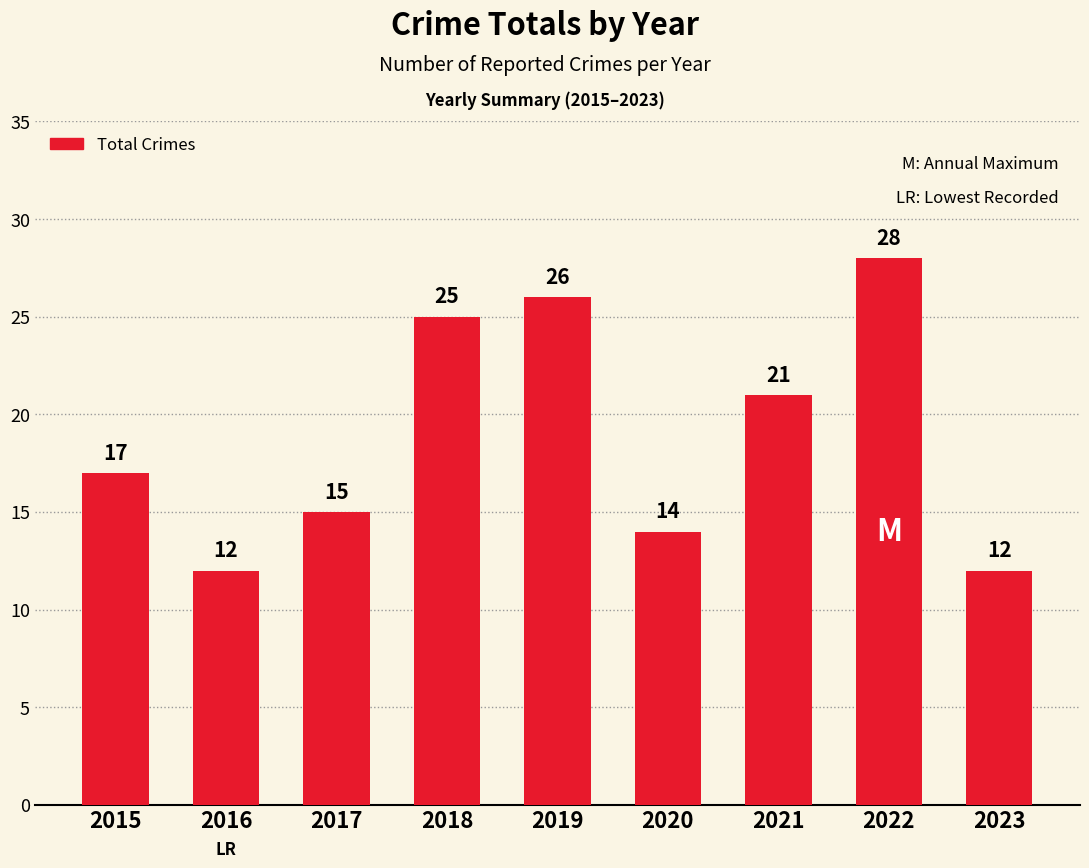

What is the maximum value shown in the chart?

28